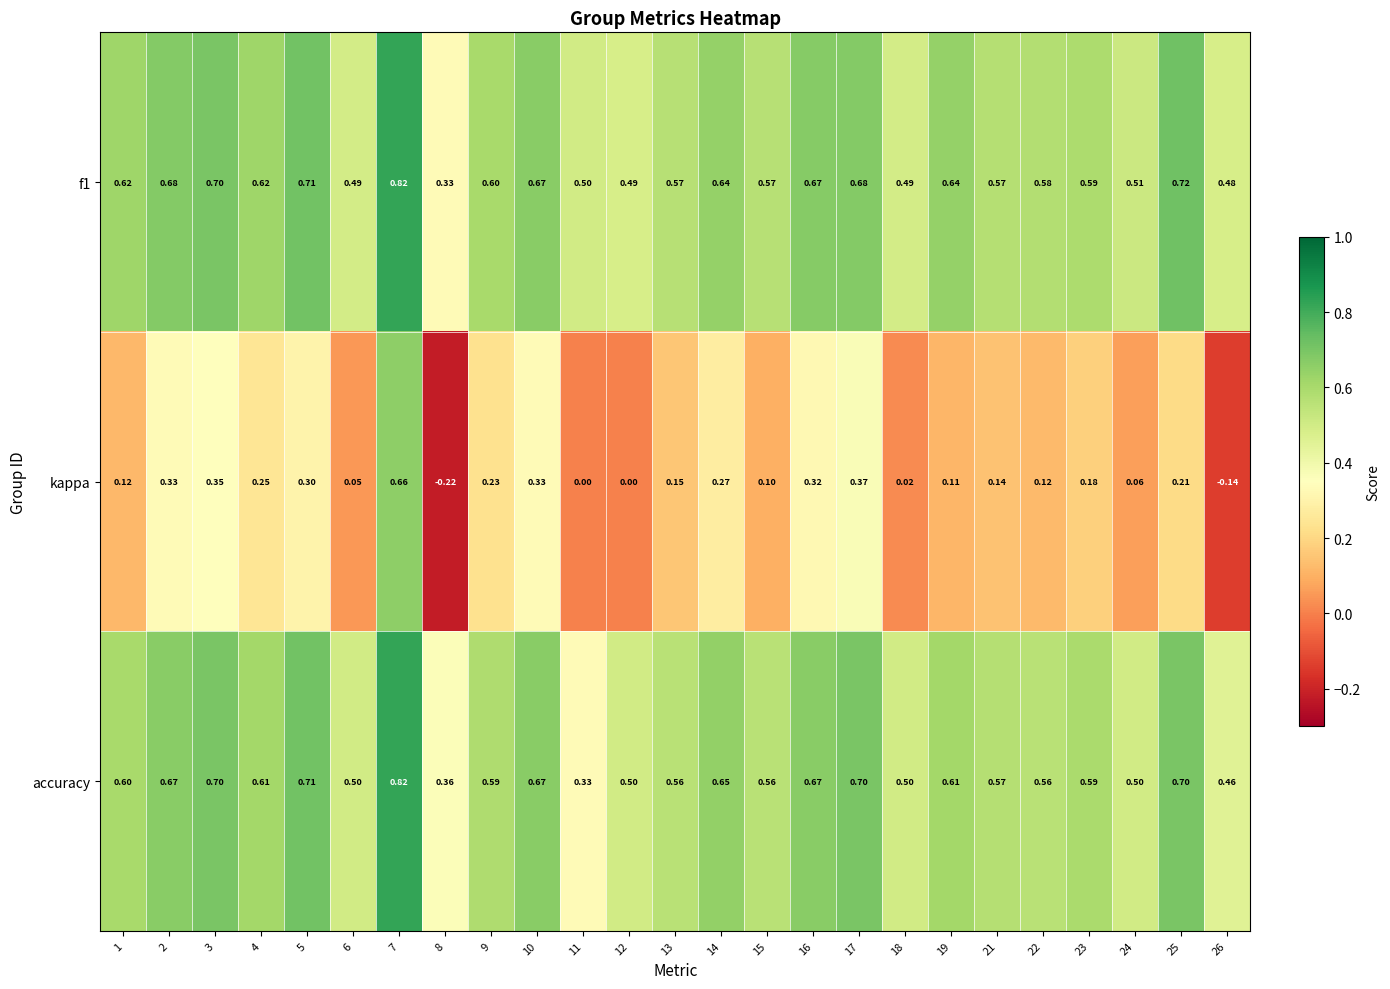

Is the value of f1 at 16 greater than the value of accuracy at 13?

Yes